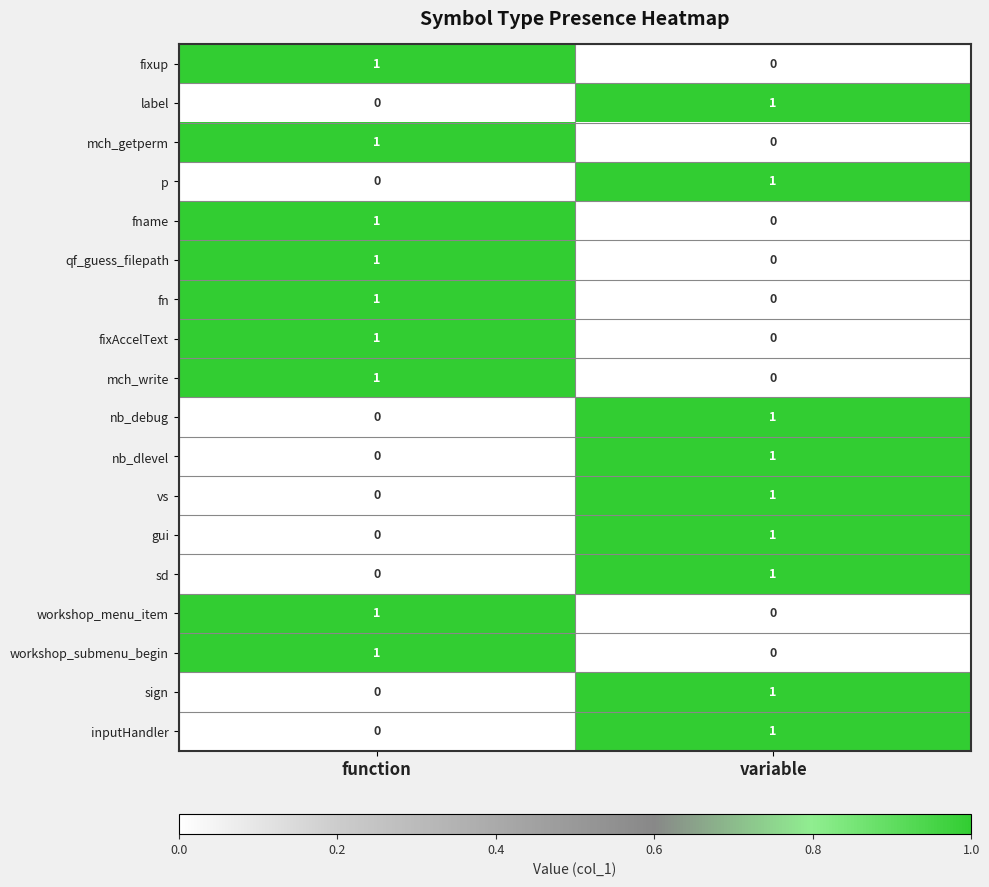

Which category has the lowest value in the nb_debug series?

function